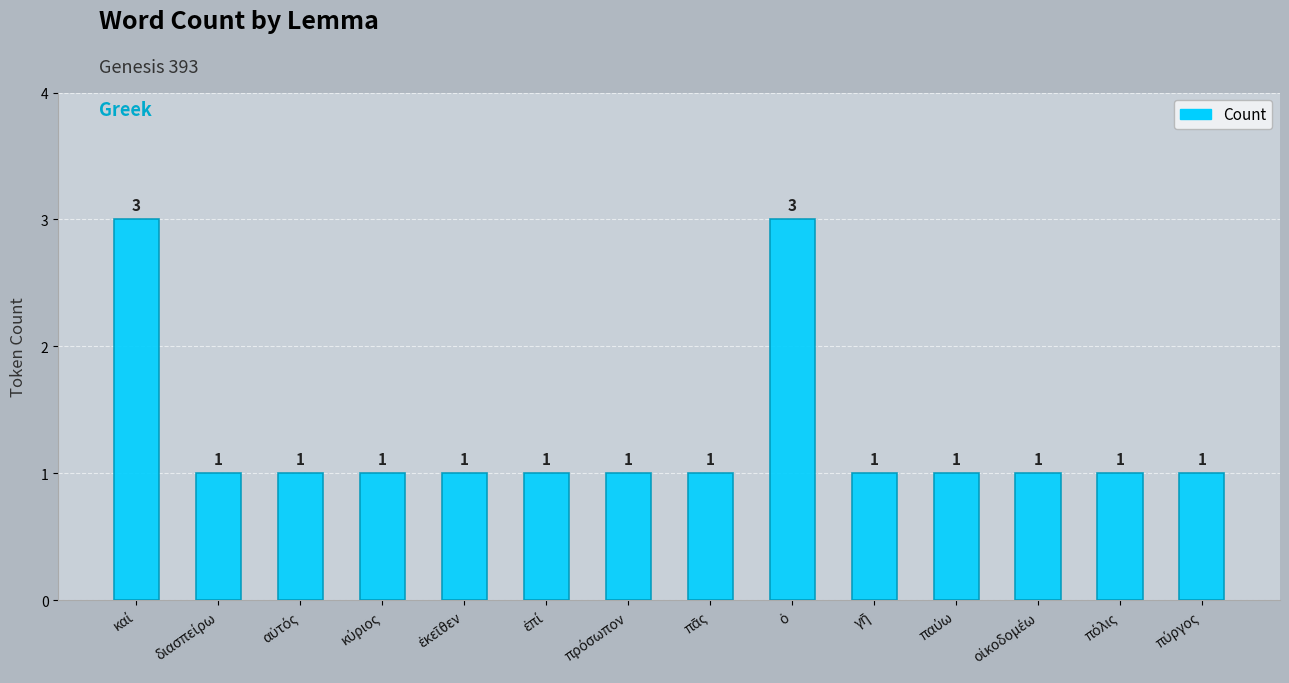

What is the value of the 8th bar from the left?

1